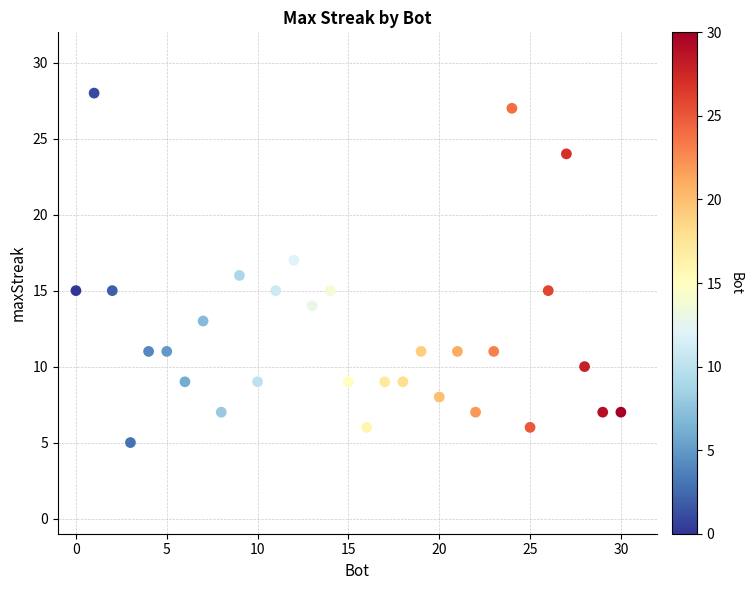

What is the range of X values (max minus min)?

30